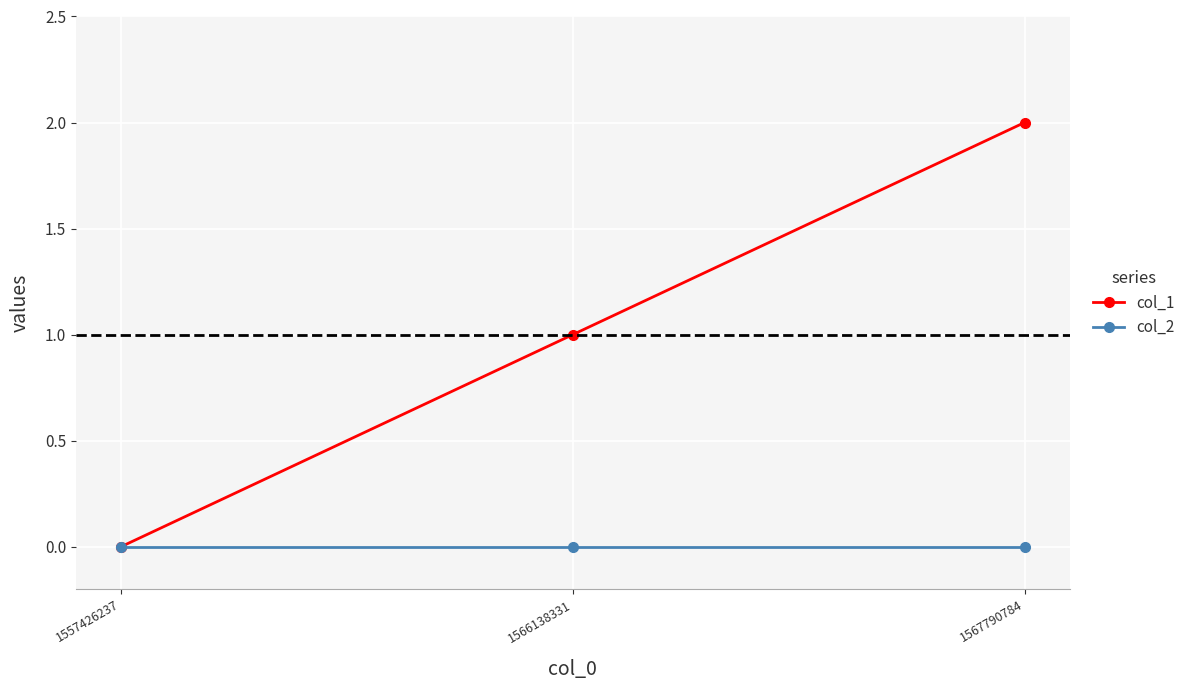

List the series in order of their peak value, highest first.

col_1, col_2